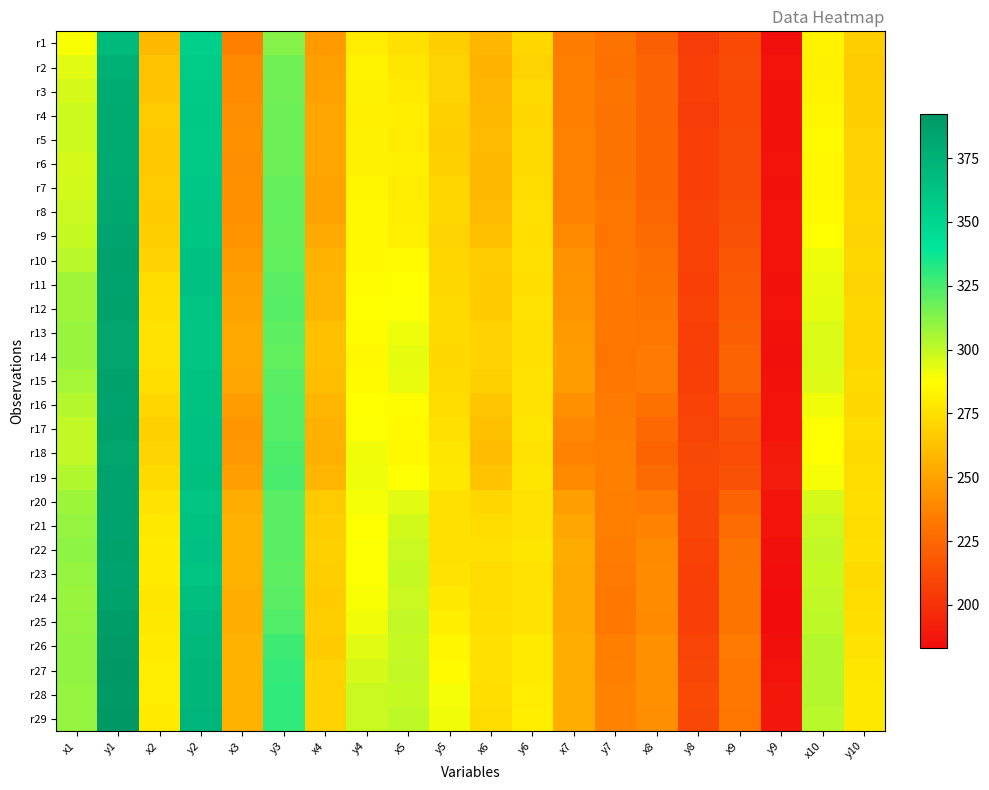

Which has a higher value, x7 or y1?

y1